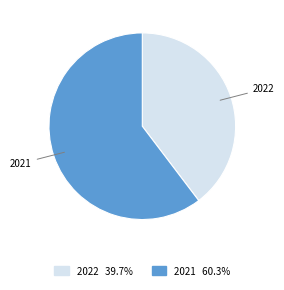

What is the smallest slice in the pie chart?

2022